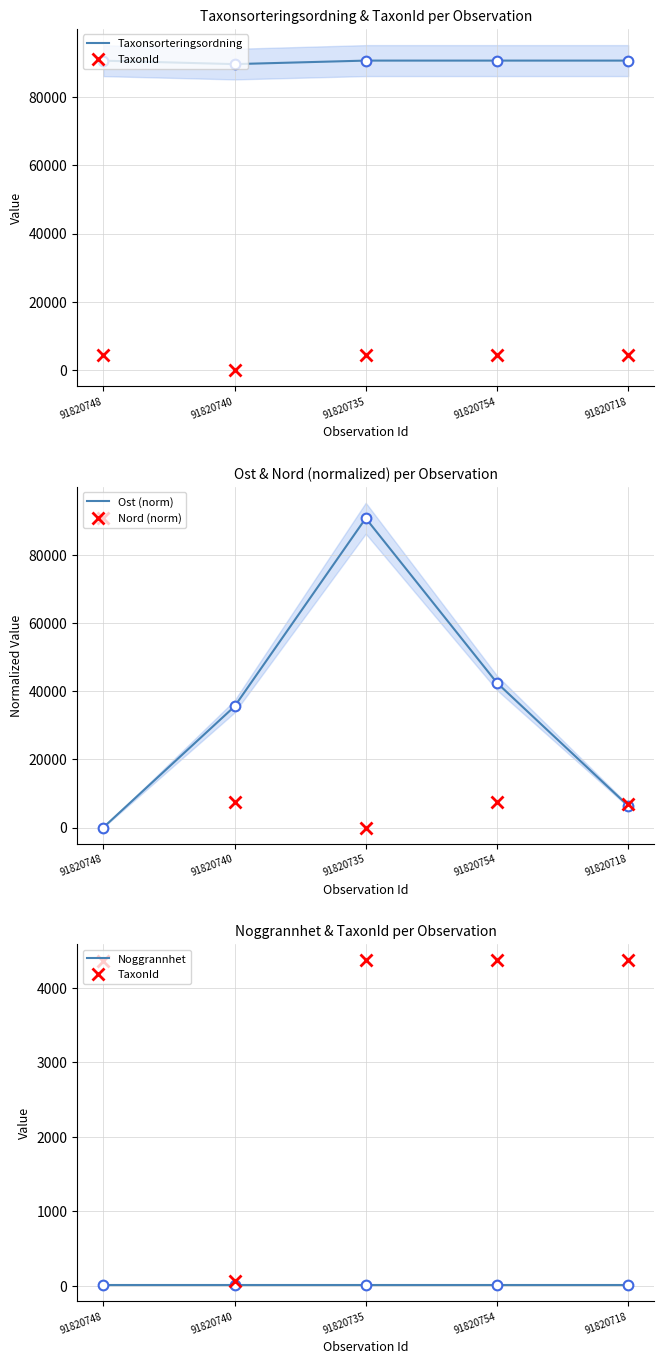

The value of TaxonId at 91820740 is 86.3. True or false?

False